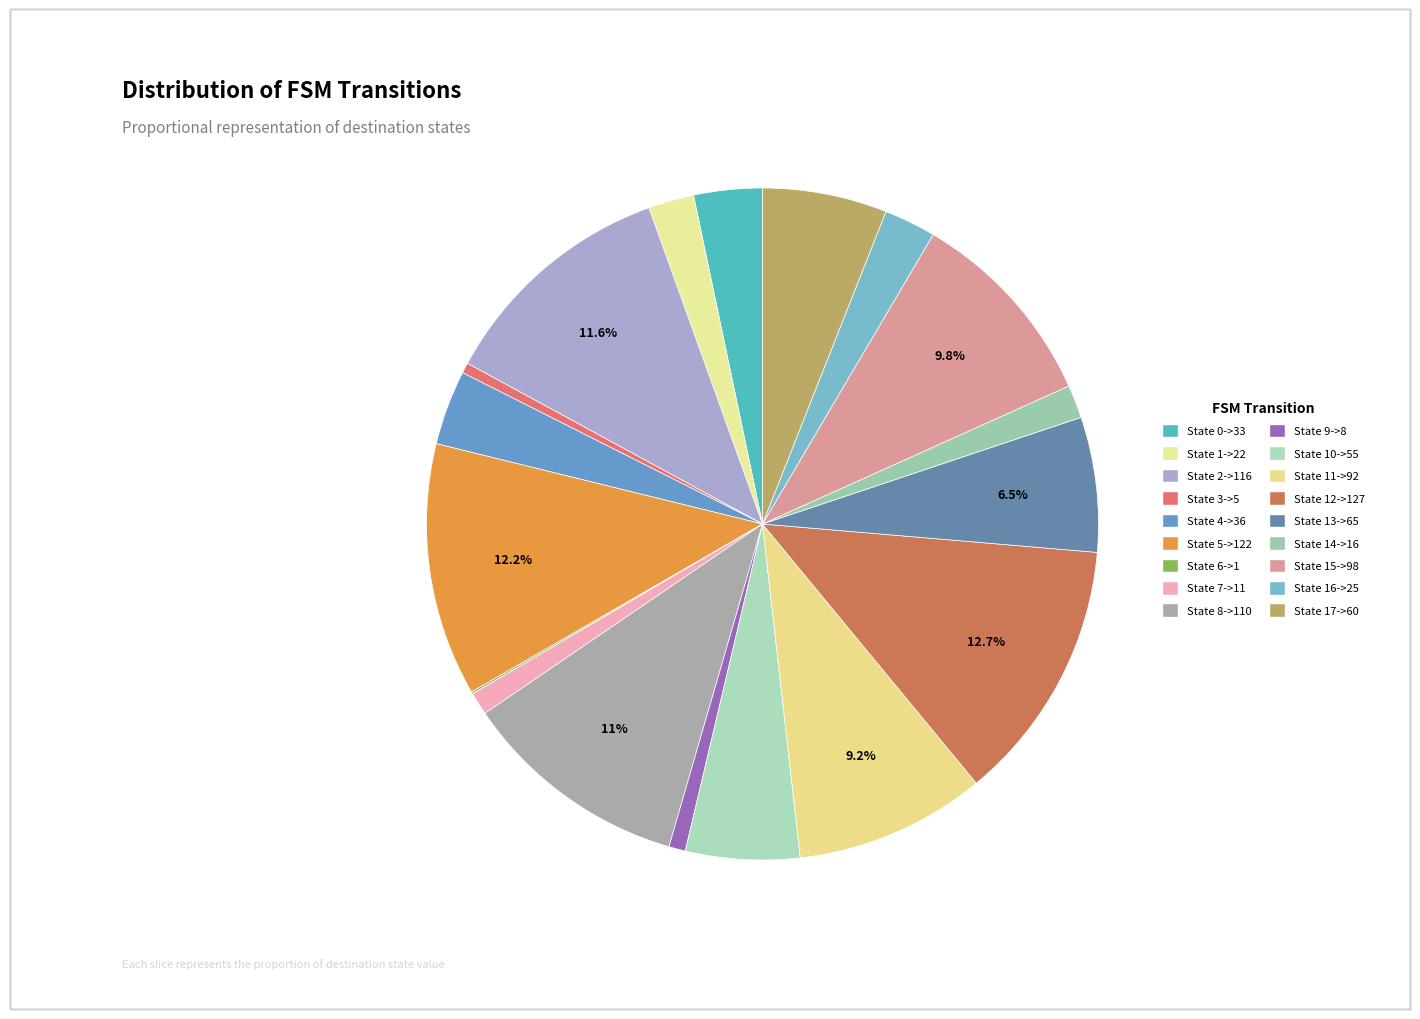

What is the ratio of the value at State 2->116 to the value at State 10->55?

2.1